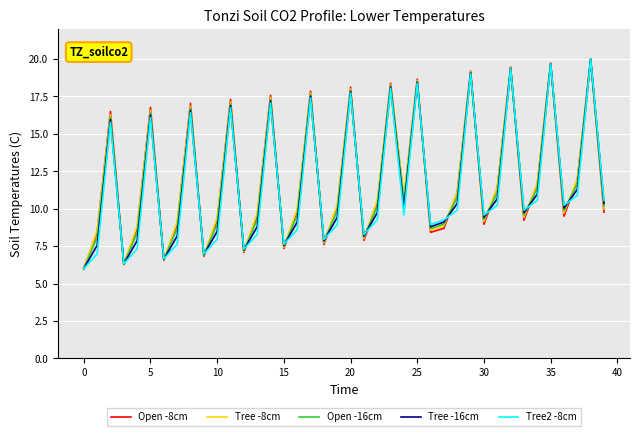

What is the maximum value for Tree2 -8cm?

20.0